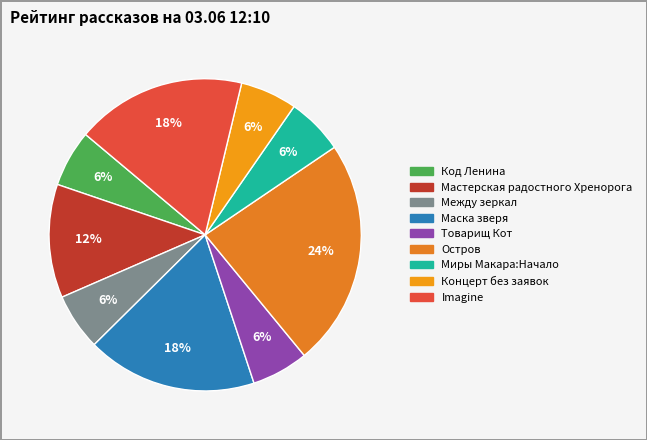

Is Товарищ Кот the majority of the pie?

No